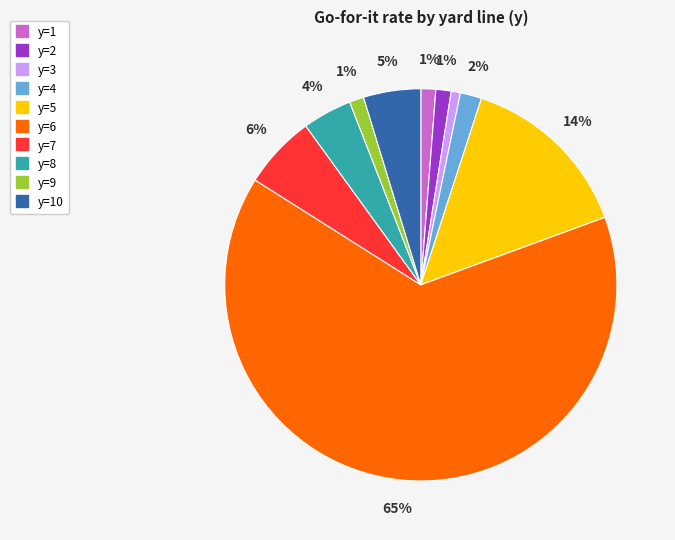

Is there any slice that represents more than half of the pie?

Yes